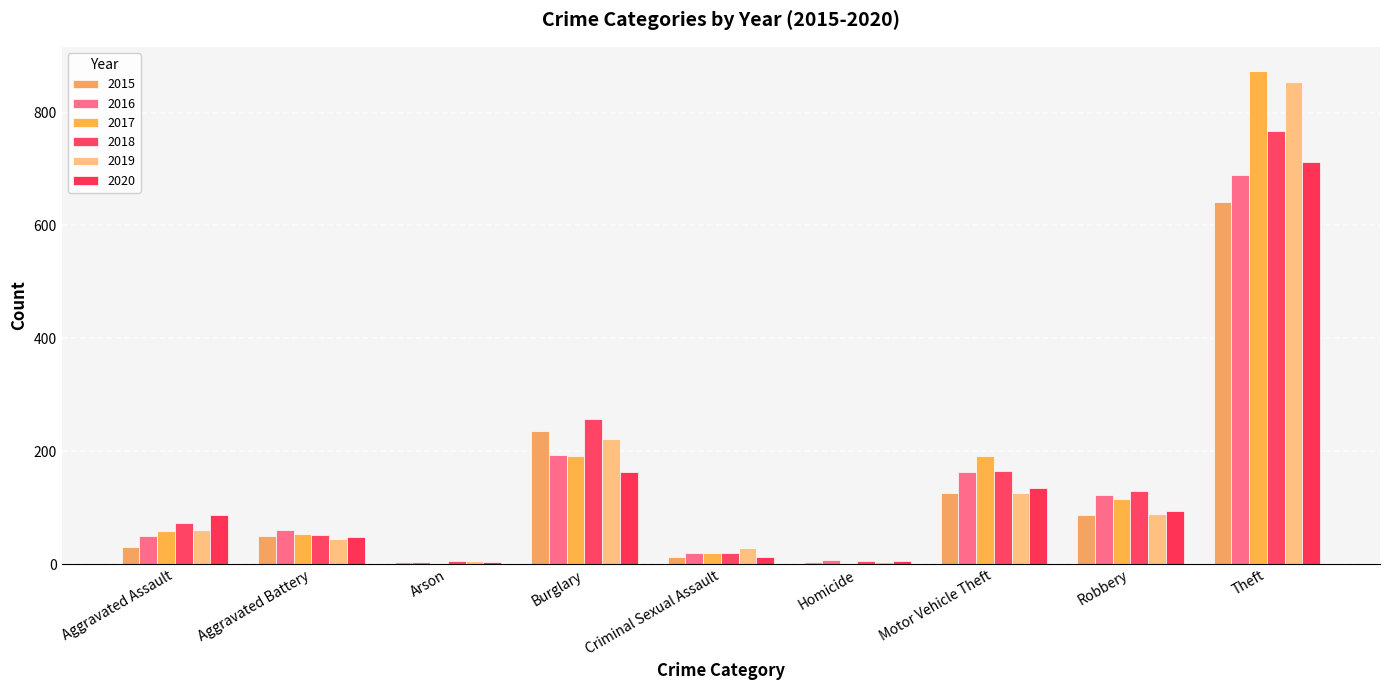

How many categories are shown in the chart?

9